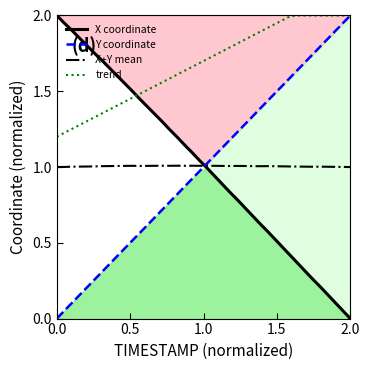

Which series ends up on top after the final intersection of X coordinate and trend?

trend